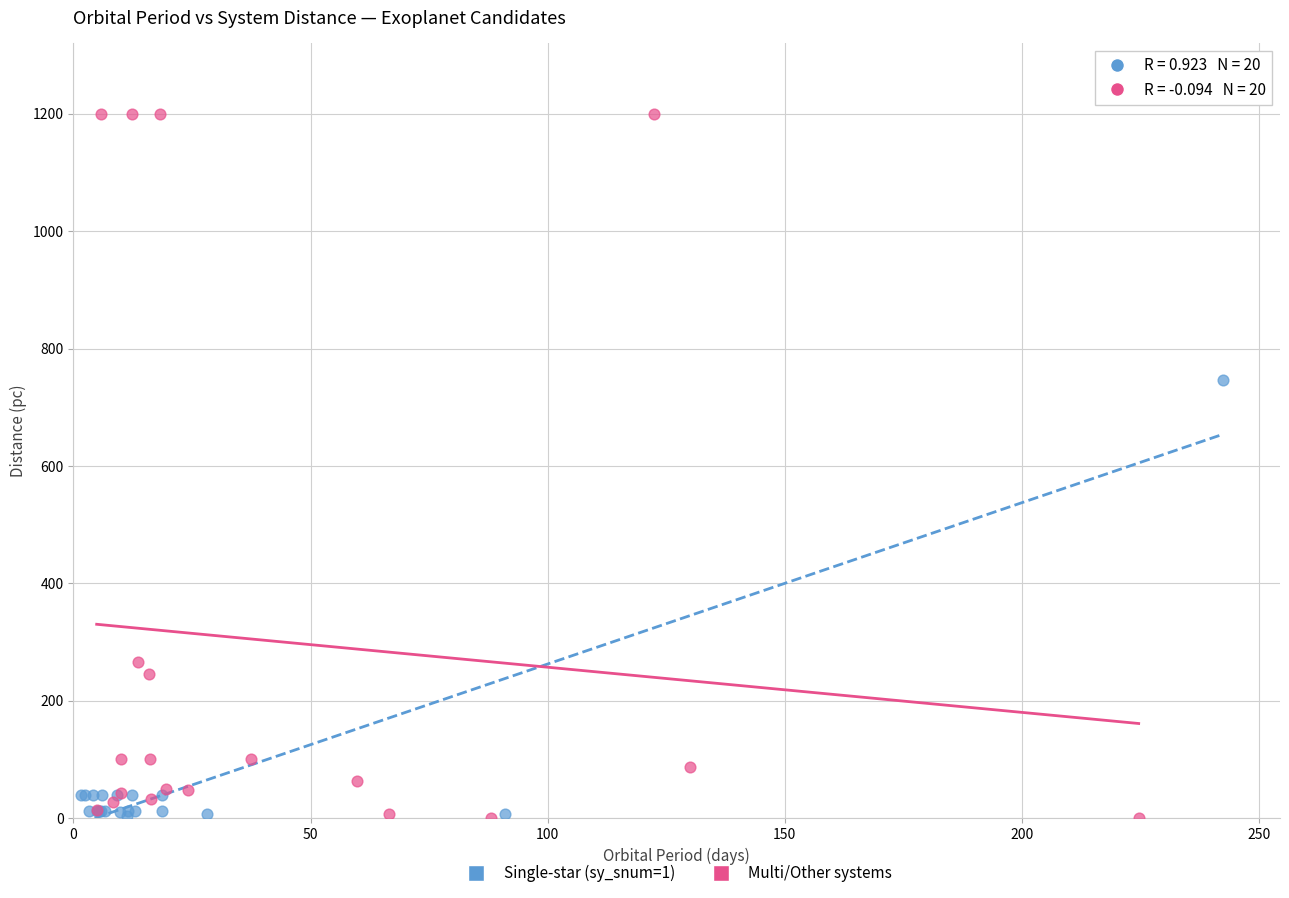

Which series reaches the maximum Y coordinate?

Multi/Other systems